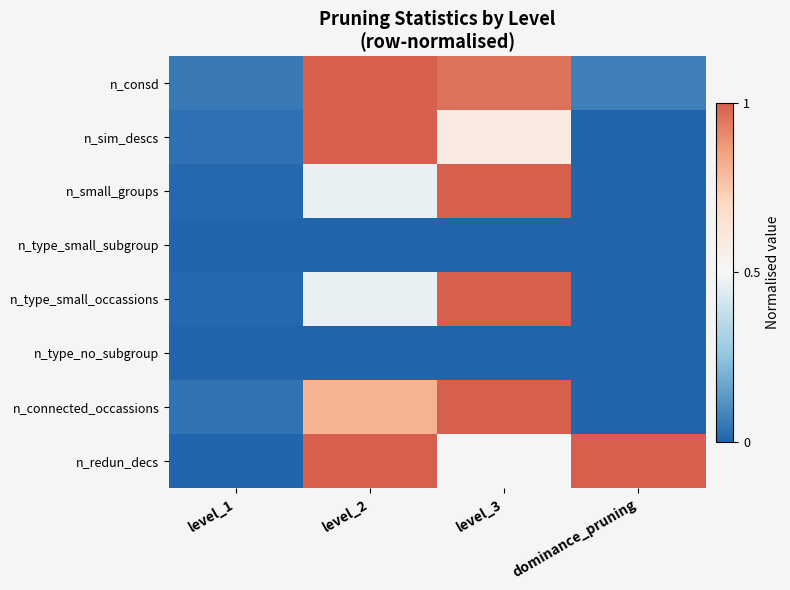

What is the difference between the highest and lowest values at level_1?

0.1